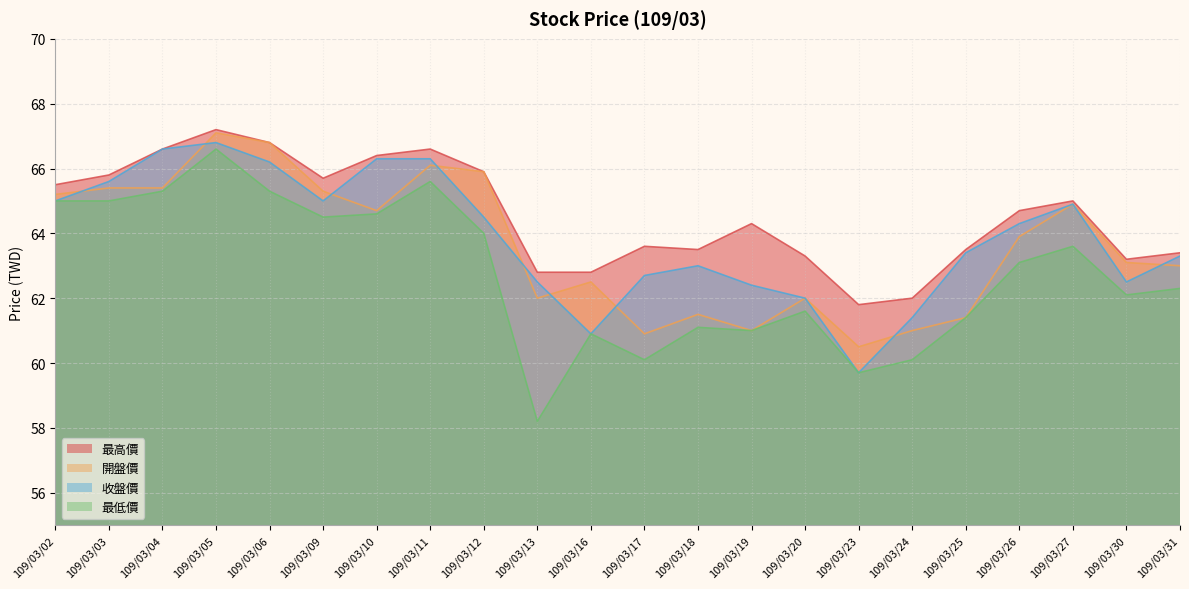

What is the difference between the maximum and minimum values in the 最高價 series?

5.4